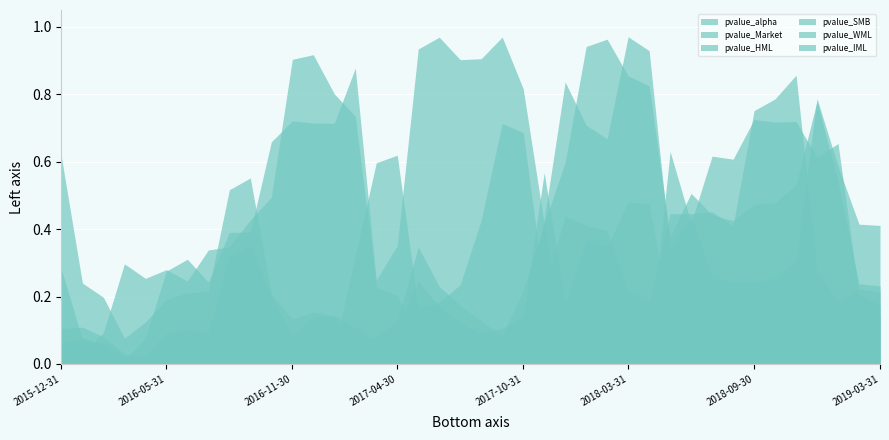

What is the label of the 3rd point from the left?

2016-02-29